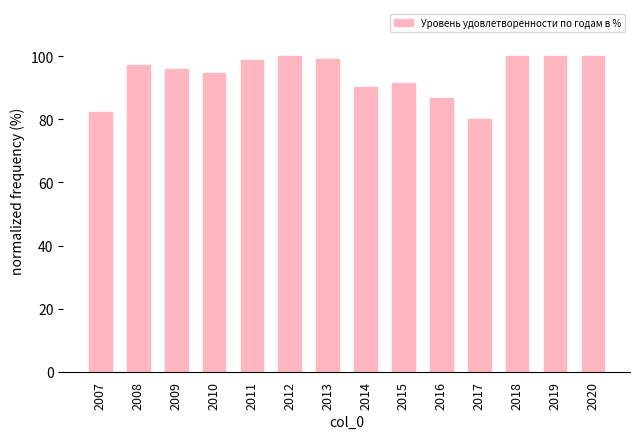

Which category has the lowest value across all series?

2017